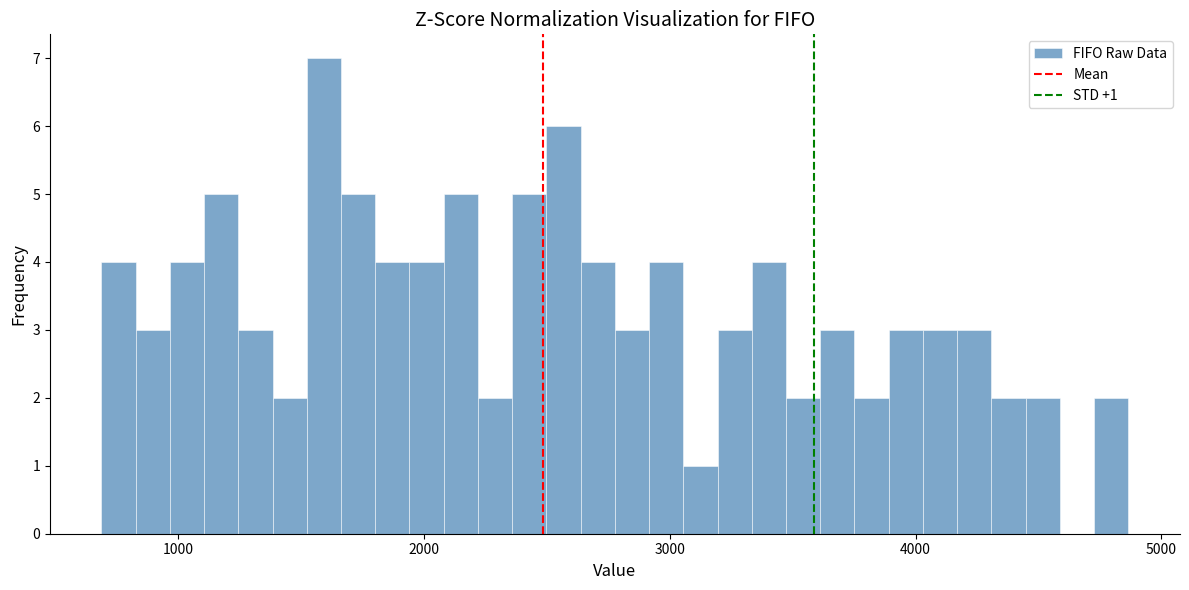

Around what value on the x-axis is the tallest bar? Give the approximate position of its centre, as read against the axis.

1600